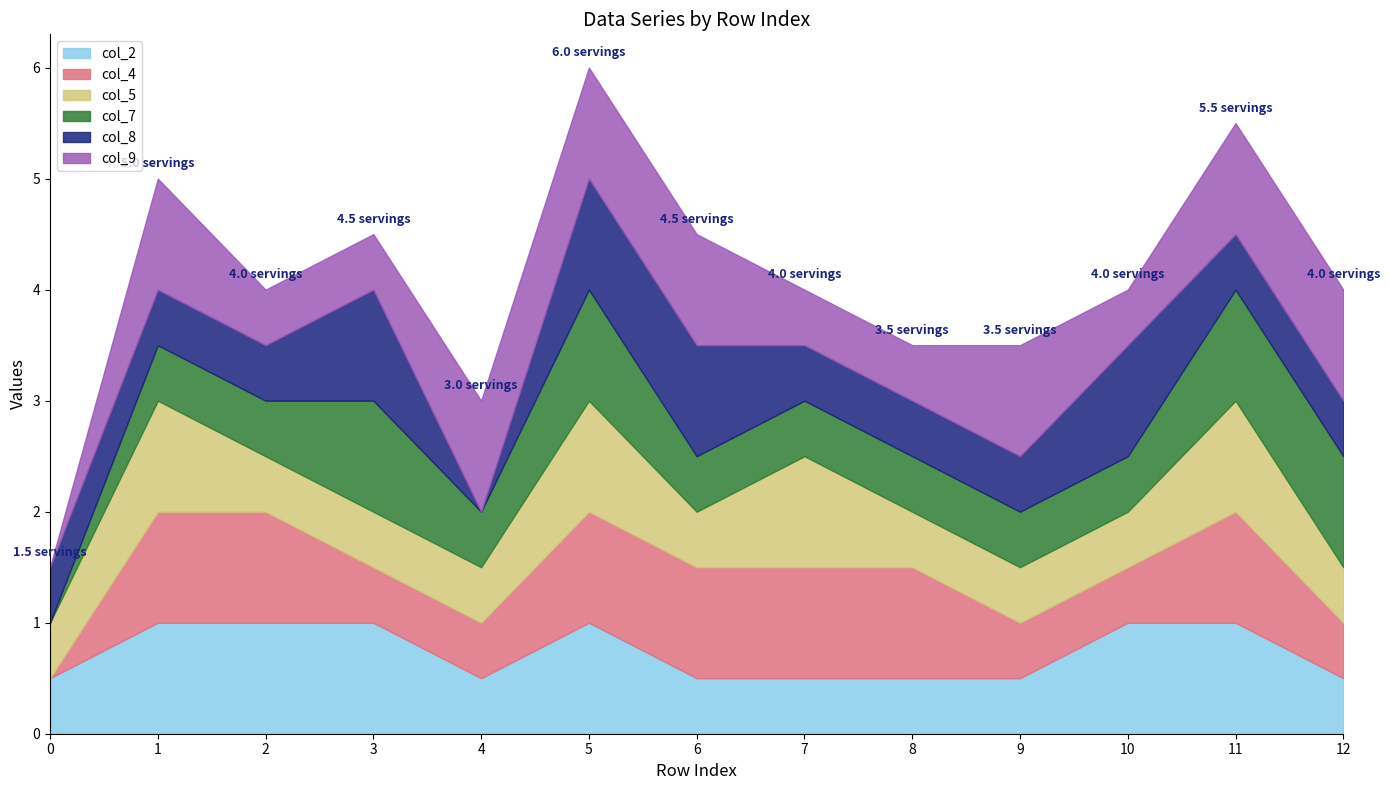

How many categories are shown in the chart?

13